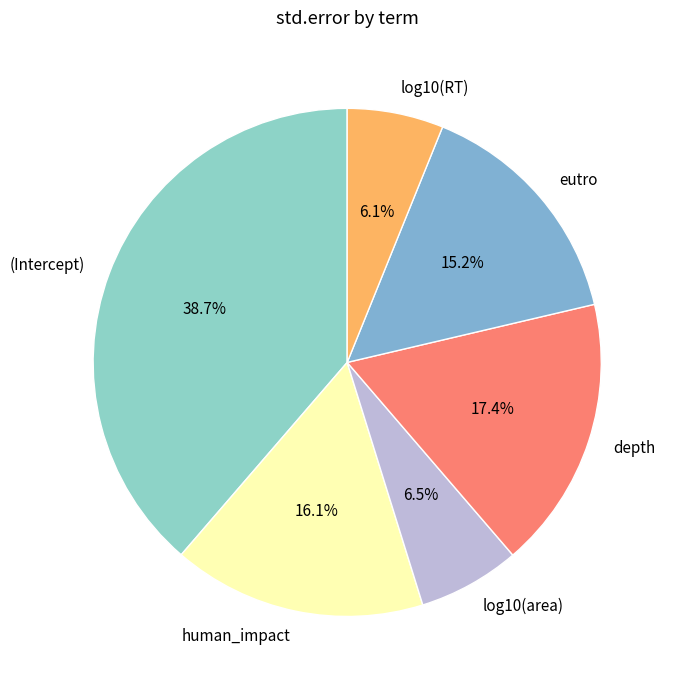

Is there a majority slice in this chart?

No